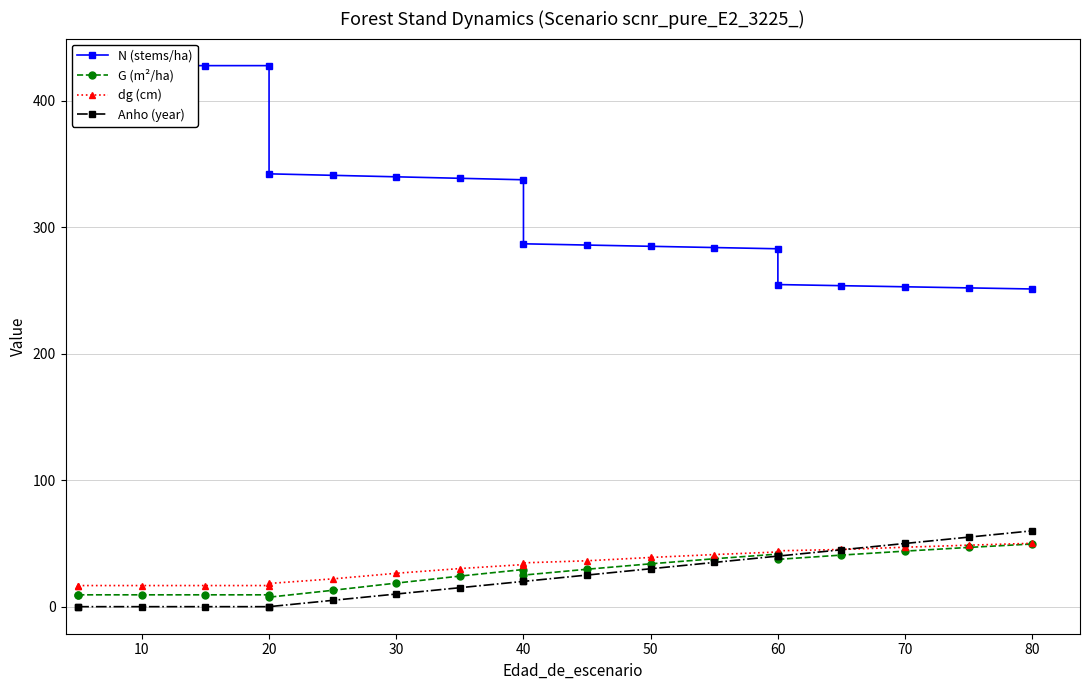

Which series has the largest total across all categories?

N (stems/ha)